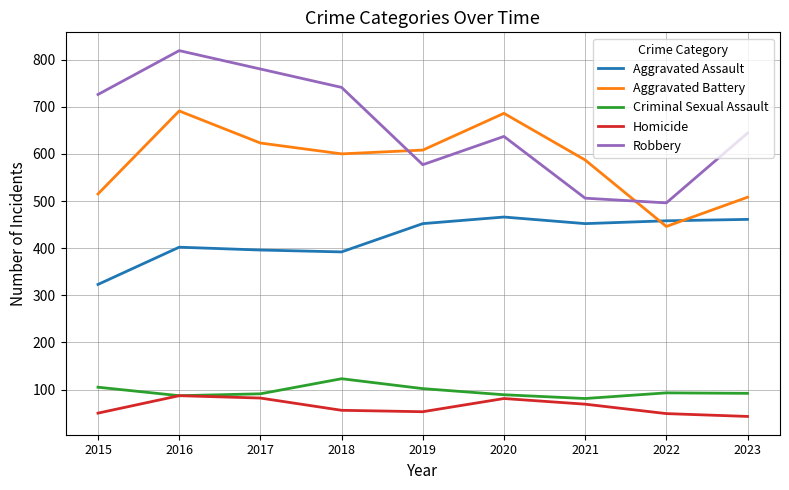

True or false: Criminal Sexual Assault and Aggravated Battery cross at least once.

False